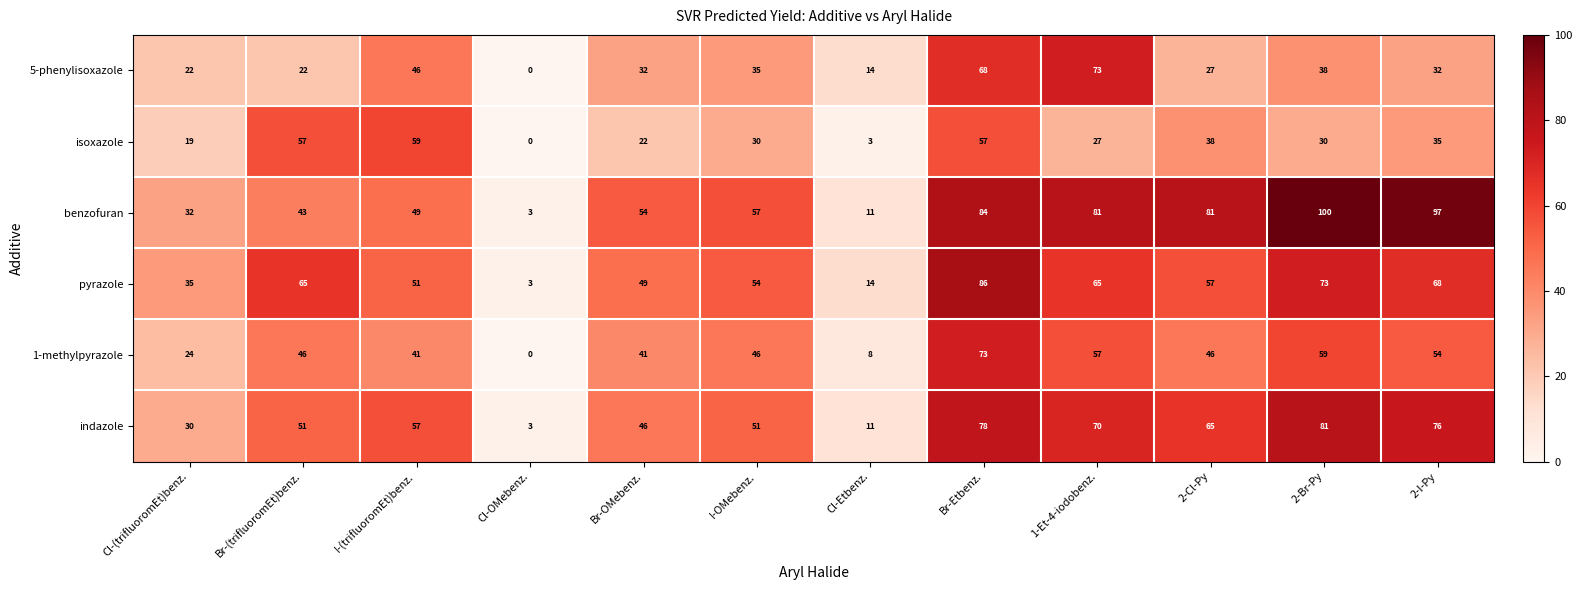

Between Br-Etbenz. and 1-Et-4-iodobenz., which series saw the biggest shift?

isoxazole